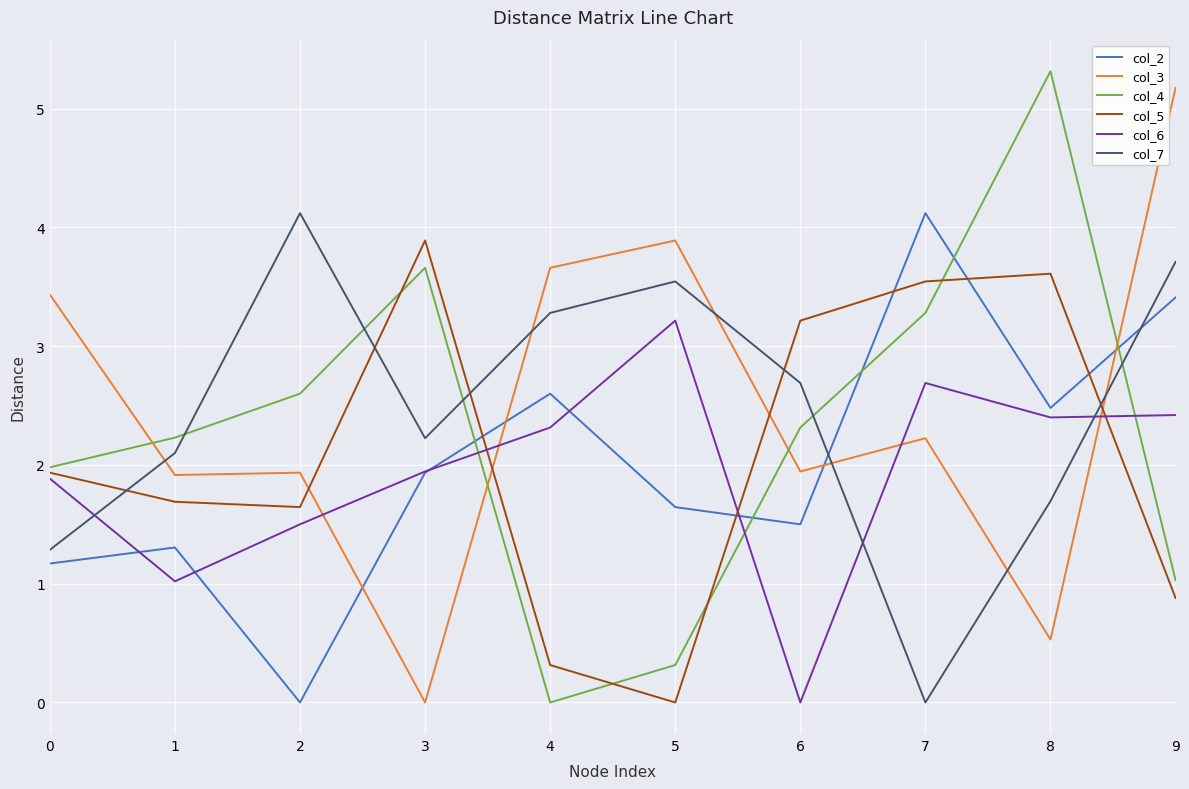

What is the average value of the col_6 series?

1.9